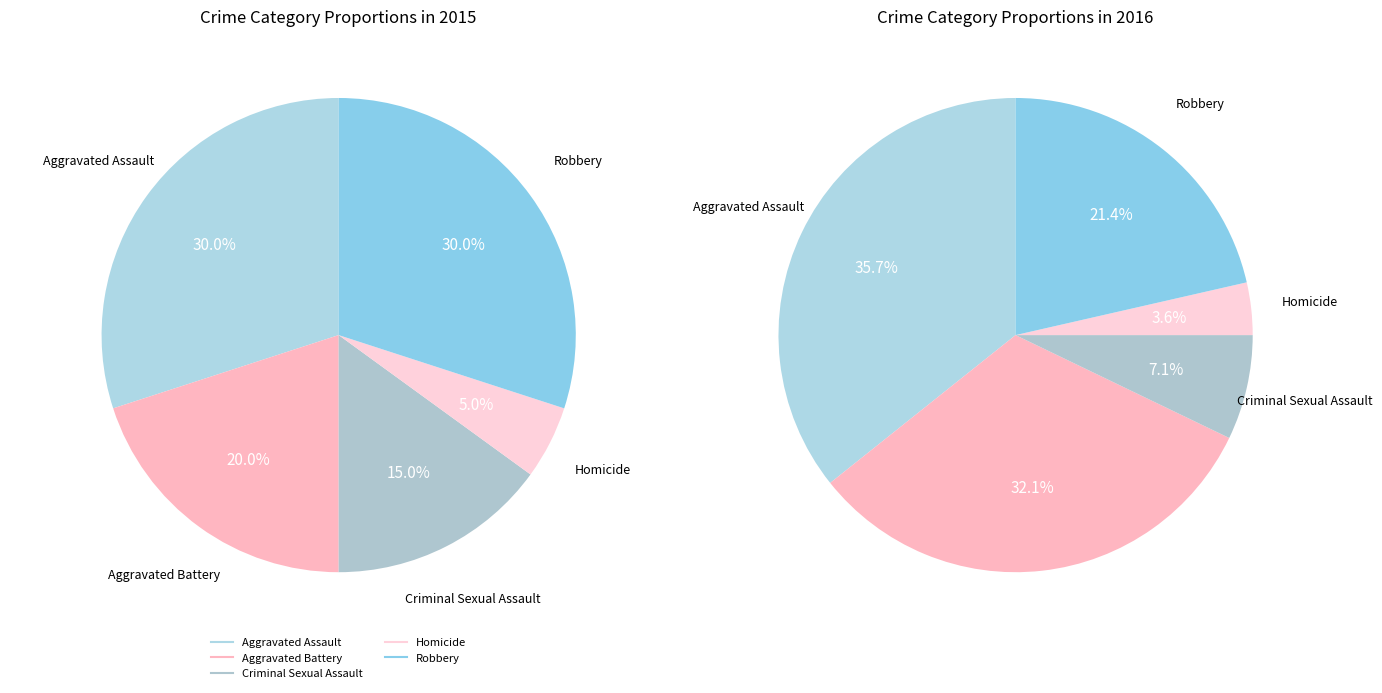

How many slices are in this pie chart?

5